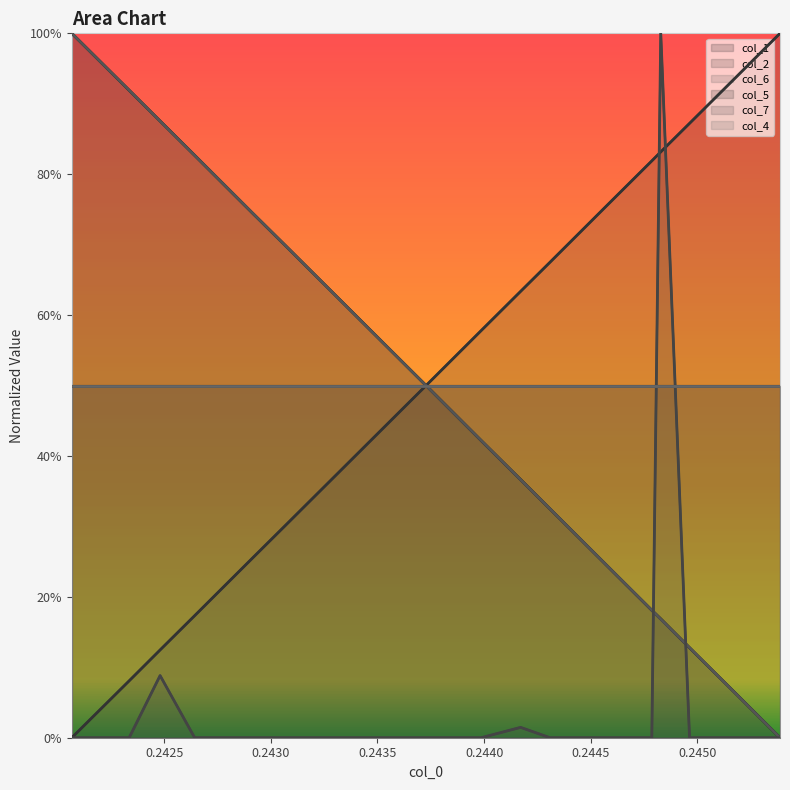

The value of col_5 at 11 is 0.7. True or false?

False